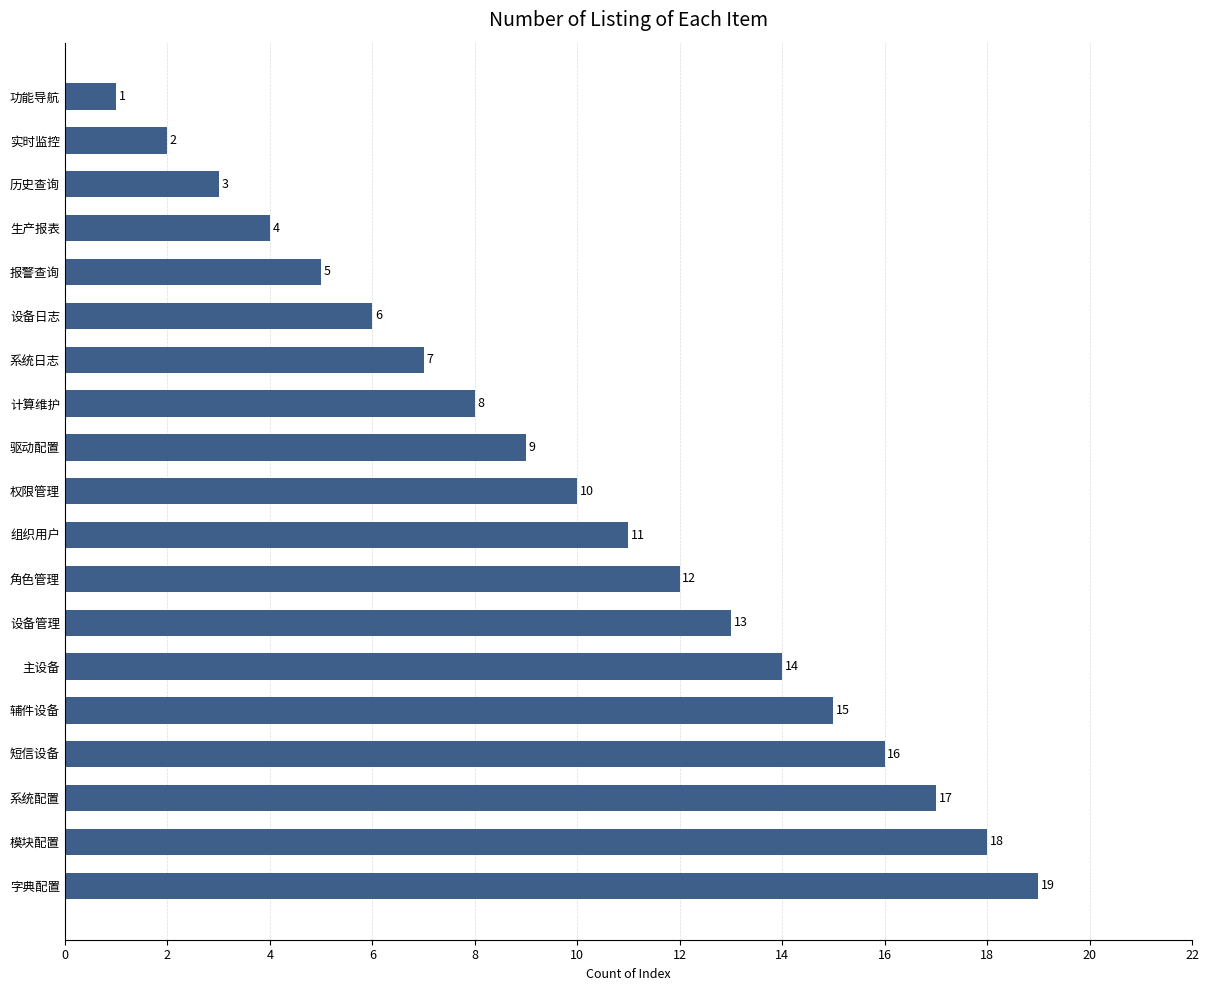

Are the bars horizontal?

Yes